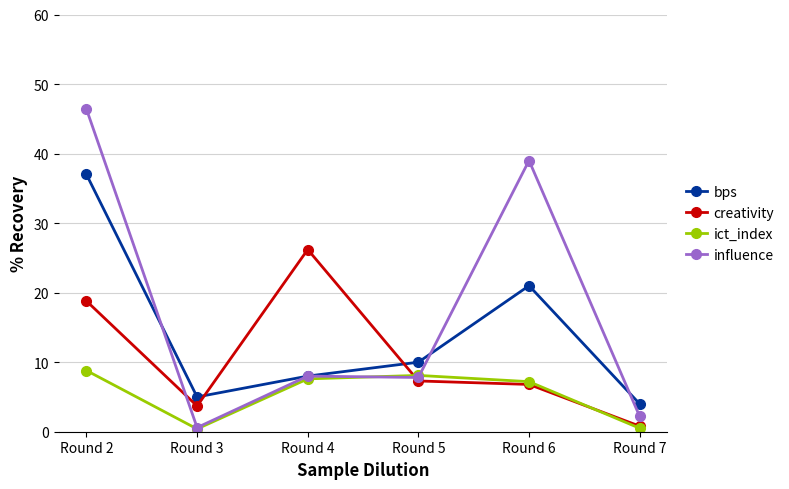

Rank the series by their average value, from highest to lowest.

influence, bps, creativity, ict_index